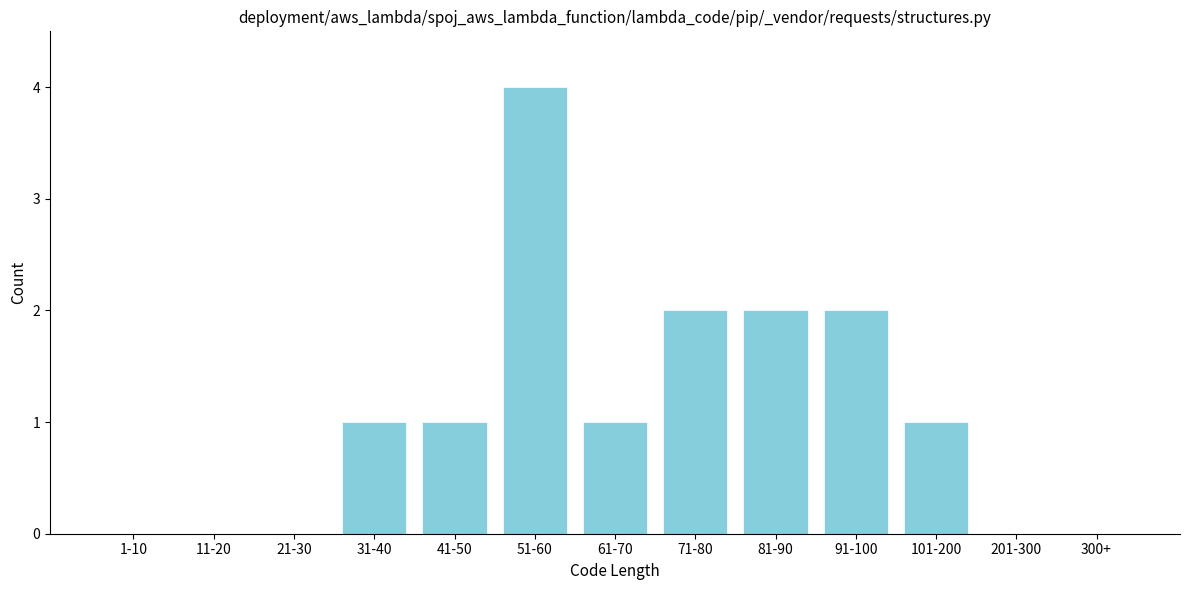

Reading right to left, what are all the values shown in this chart?

300+=0	201-300=0	101-200=1	91-100=2	81-90=2	71-80=2	61-70=1	51-60=4	41-50=1	31-40=1	21-30=0	11-20=0	1-10=0